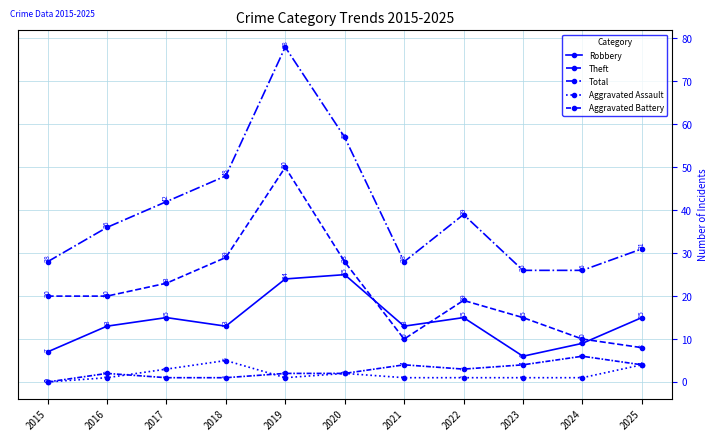

How many lines are shown in the chart?

5